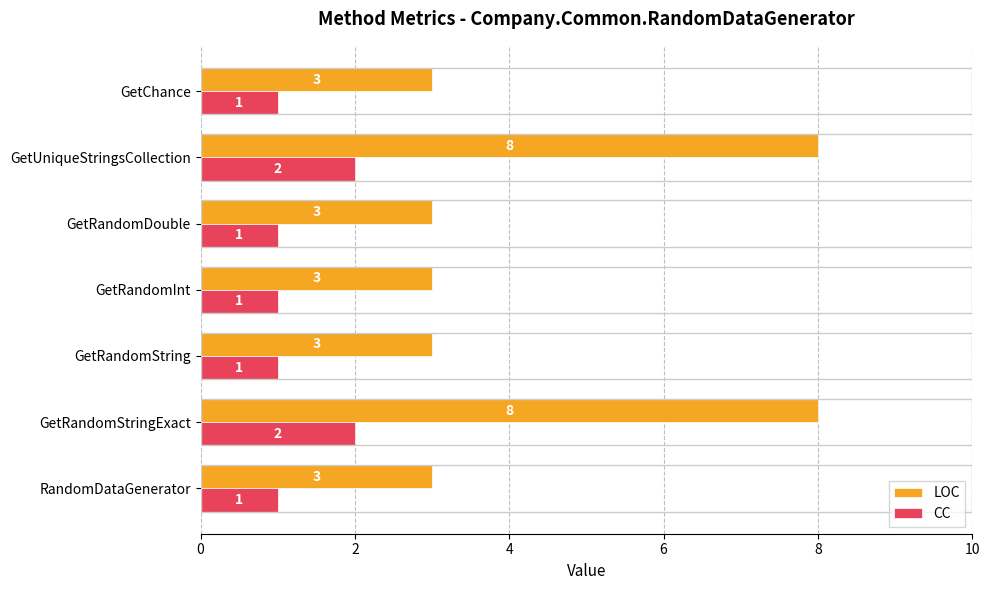

List the series in order of their overall mean, lowest first.

CC, LOC